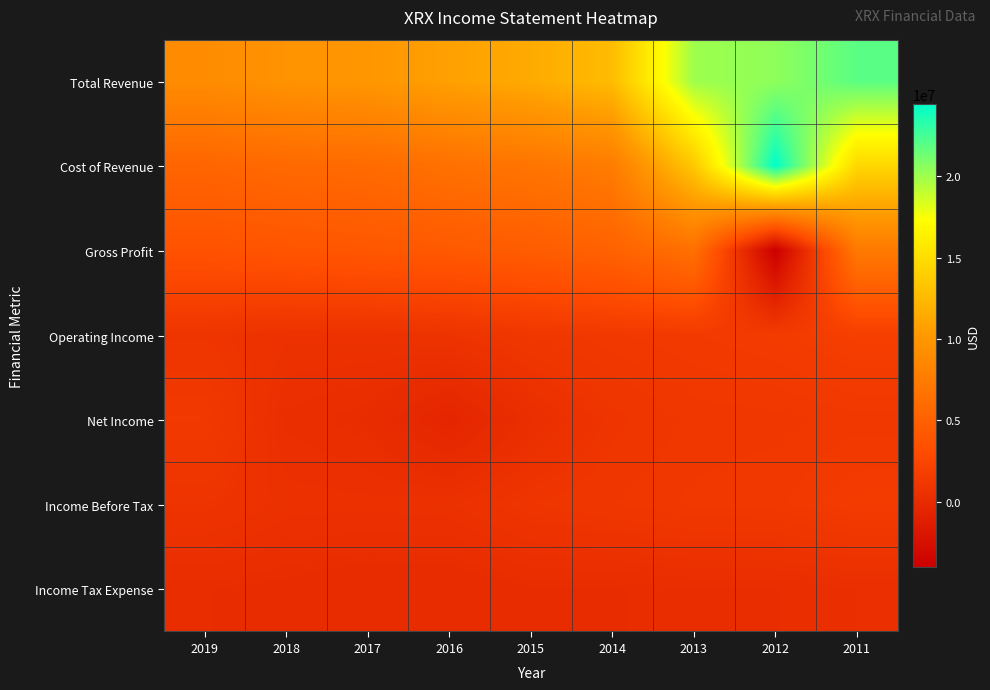

How many data points does each series have?

9